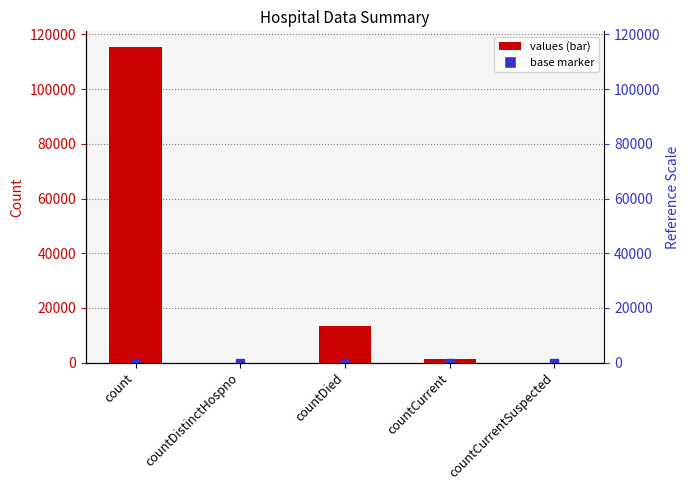

How many categories are shown in the chart?

5